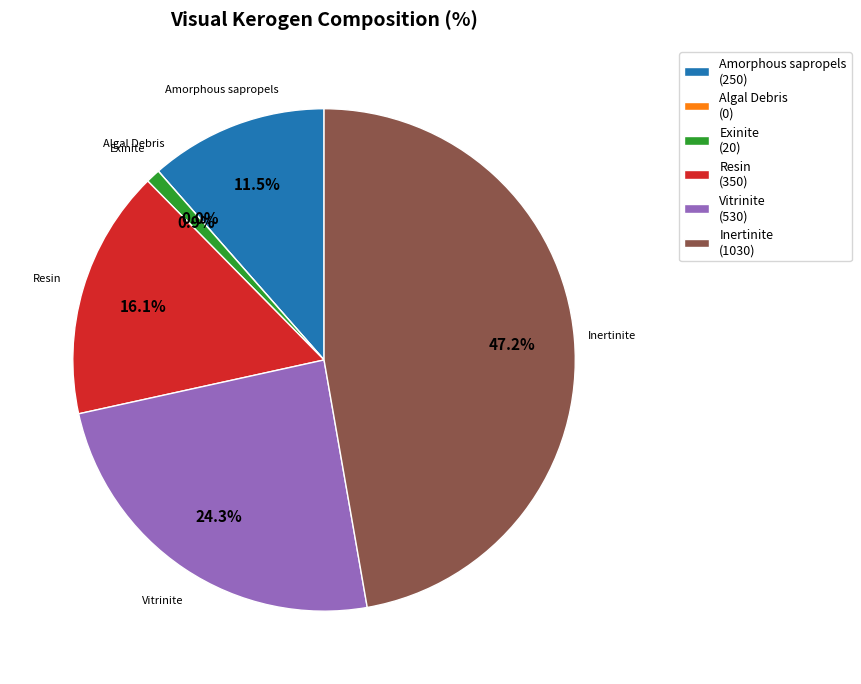

How many slices are in this pie chart?

6